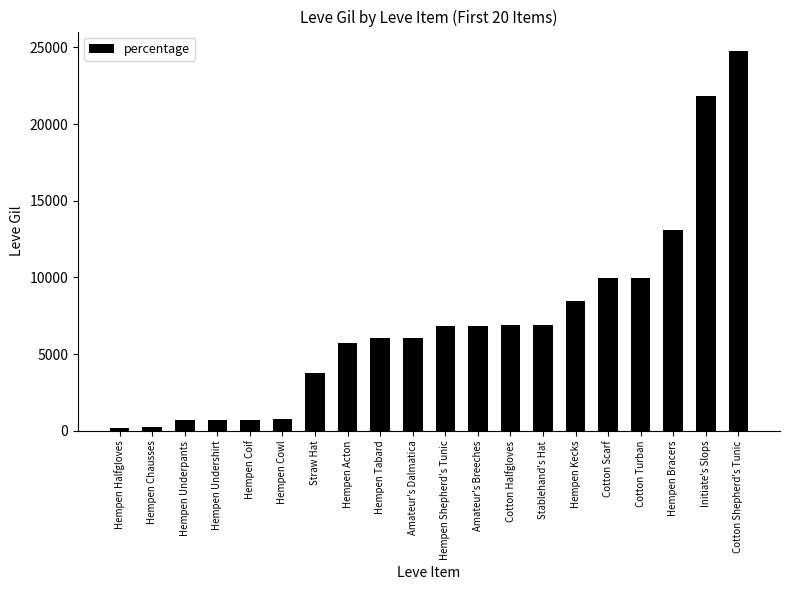

What value does the data have at Hempen Shepherd's Tunic?

6840